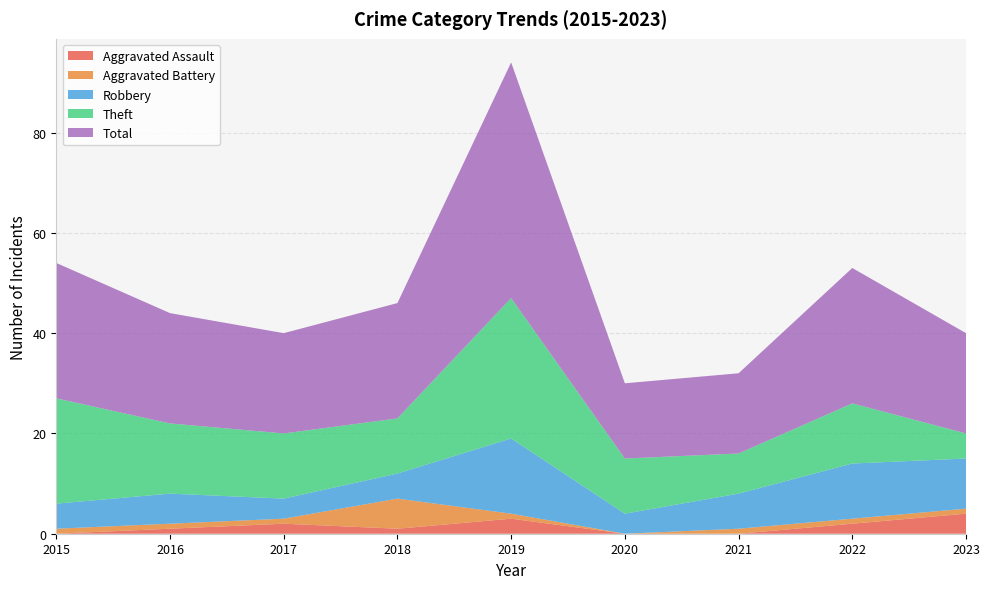

Reading left to right, transcribe all the data shown in this chart.

Aggravated Assault: 0	1	2	1	3	0	0	2	4
Aggravated Battery: 1	1	1	6	1	0	1	1	1
Robbery: 5	6	4	5	15	4	7	11	10
Theft: 21	14	13	11	28	11	8	12	5
Total: 27	22	20	23	47	15	16	27	20